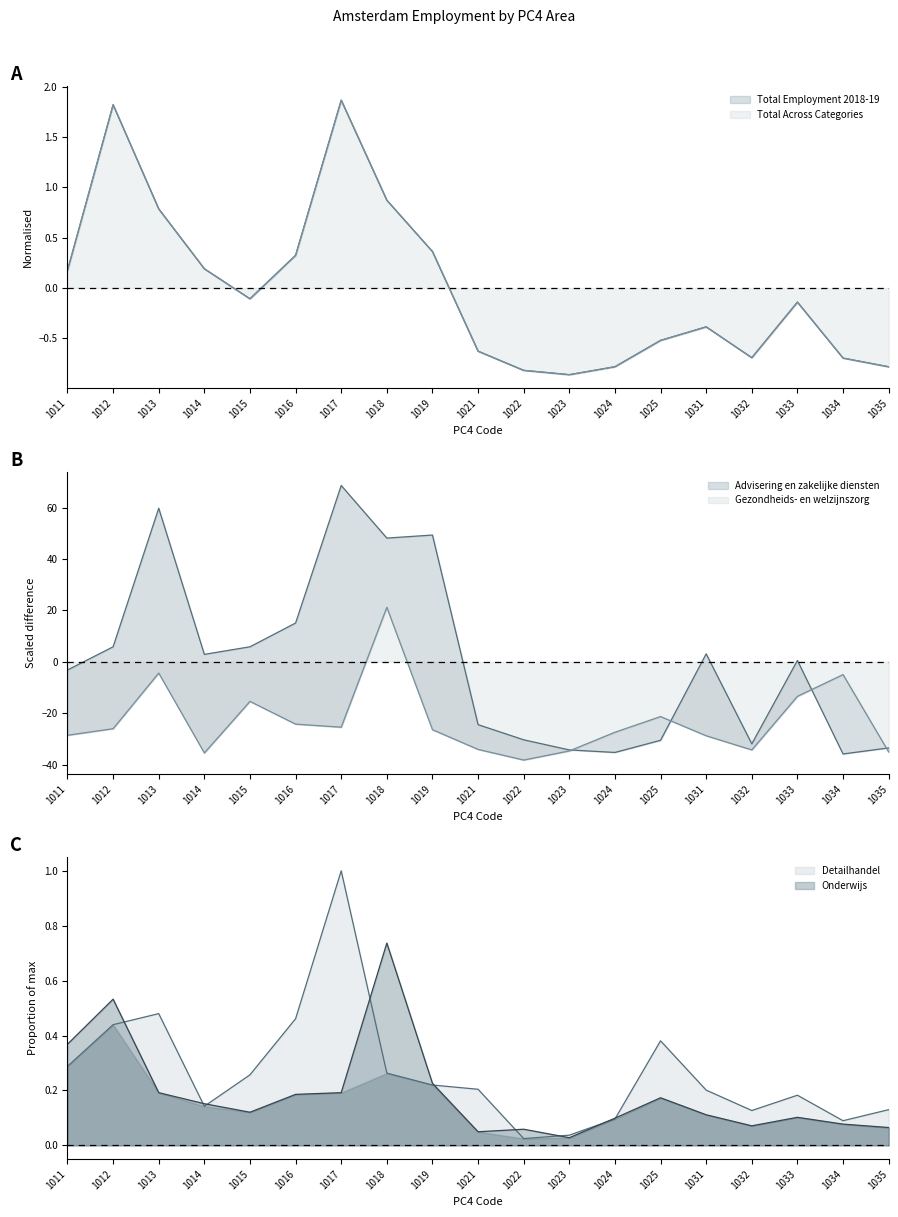

Reading right to left, what are all the values shown in this chart?

Total Employment 2018-19: 1035=-0.8	1034=-0.7	1033=-0.1	1032=-0.7	1031=-0.4	1025=-0.5	1024=-0.8	1023=-0.9	1022=-0.8	1021=-0.6	1019=0.4	1018=0.9	1017=1.9	1016=0.3	1015=-0.1	1014=0.2	1013=0.8	1012=1.8	1011=0.2
Total Across Categories: 1035=-0.8	1034=-0.7	1033=-0.1	1032=-0.7	1031=-0.4	1025=-0.5	1024=-0.8	1023=-0.9	1022=-0.8	1021=-0.6	1019=0.4	1018=0.9	1017=1.9	1016=0.3	1015=-0.1	1014=0.2	1013=0.8	1012=1.8	1011=0.2
Advisering en zakelijke diensten: 1035=-33.5	1034=-35.9	1033=0.5	1032=-31.9	1031=3.1	1025=-30.6	1024=-35.3	1023=-34.3	1022=-30.4	1021=-24.4	1019=49.4	1018=48.2	1017=68.7	1016=15.1	1015=5.9	1014=2.9	1013=59.8	1012=5.9	1011=-3.2
Gezondheids- en welzijnszorg: 1035=-35.1	1034=-5.0	1033=-13.4	1032=-34.3	1031=-28.8	1025=-21.3	1024=-27.4	1023=-34.7	1022=-38.2	1021=-34.1	1019=-26.4	1018=21.2	1017=-25.4	1016=-24.3	1015=-15.4	1014=-35.5	1013=-4.4	1012=-26.0	1011=-28.6
Detailhandel: 1035=0.1	1034=0.1	1033=0.2	1032=0.1	1031=0.2	1025=0.4	1024=0.1	1023=0.0	1022=0.0	1021=0.2	1019=0.2	1018=0.3	1017=1.0	1016=0.5	1015=0.3	1014=0.1	1013=0.5	1012=0.4	1011=0.3
Onderwijs: 1035=0.1	1034=0.1	1033=0.1	1032=0.1	1031=0.1	1025=0.2	1024=0.1	1023=0.0	1022=0.1	1021=0.0	1019=0.2	1018=0.7	1017=0.2	1016=0.2	1015=0.1	1014=0.2	1013=0.2	1012=0.5	1011=0.4